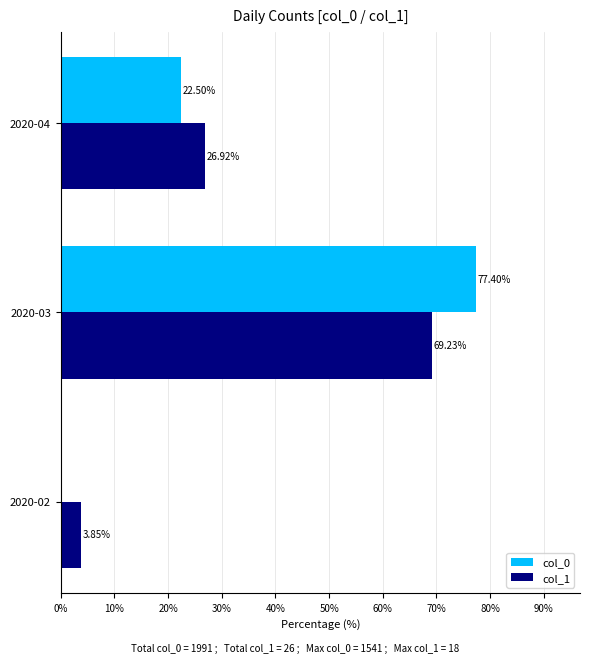

Between 2020-02 and 2020-04, which series saw the biggest shift?

col_1